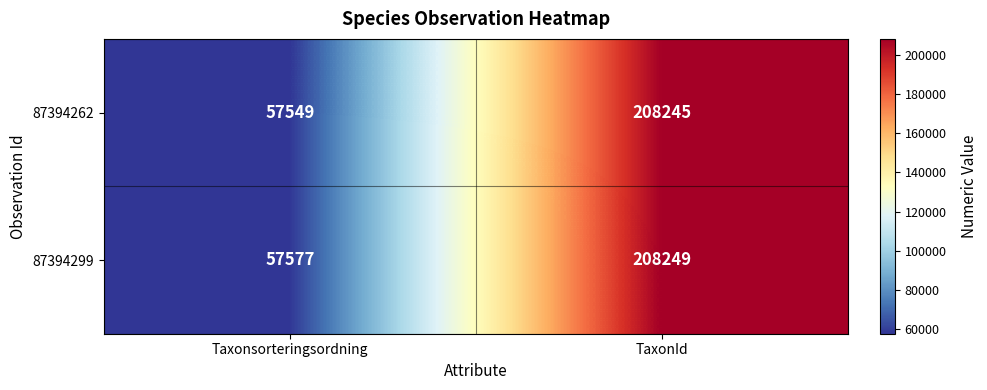

What is the sum of the 87394299 values at TaxonId and Taxonsorteringsordning?

265826